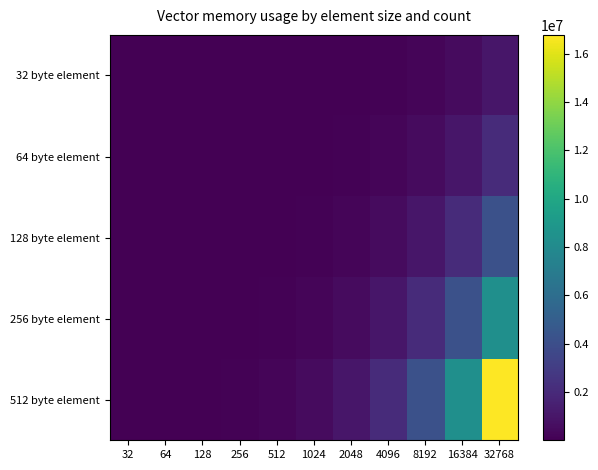

Count the number of categories in the chart.

11